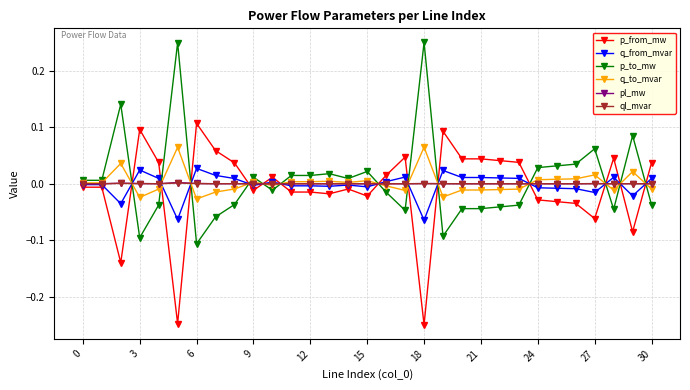

After their last crossing, which series has the higher values: p_to_mw or ql_mvar?

ql_mvar